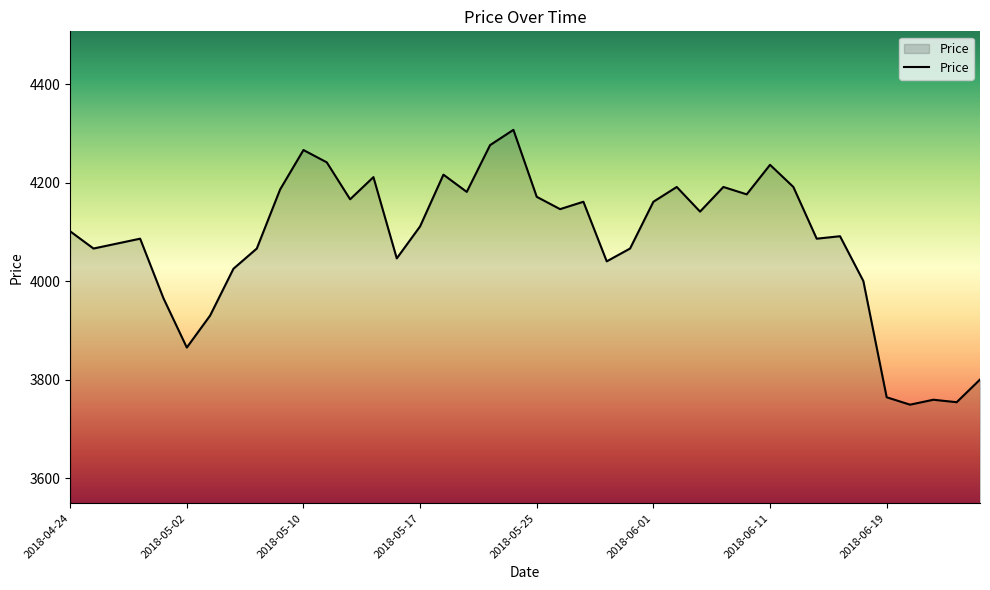

What is the difference between the maximum and minimum values?

558